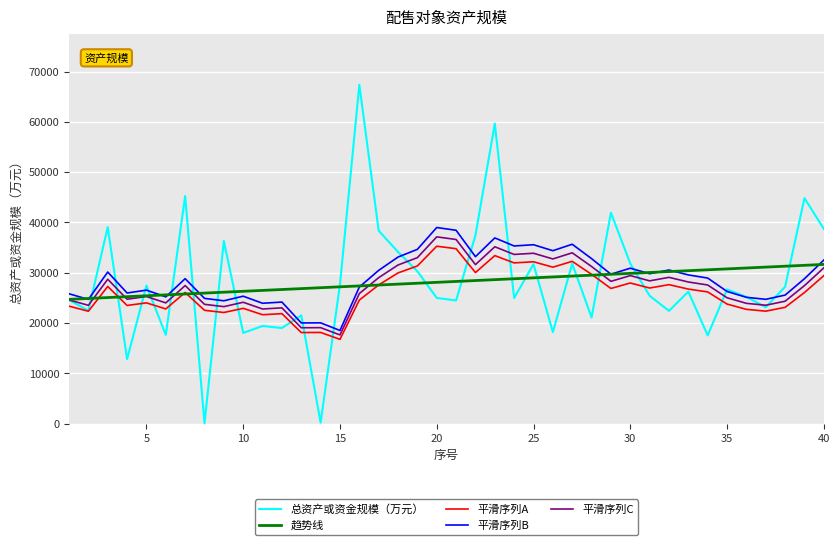

What is the greatest value displayed?

67379.0